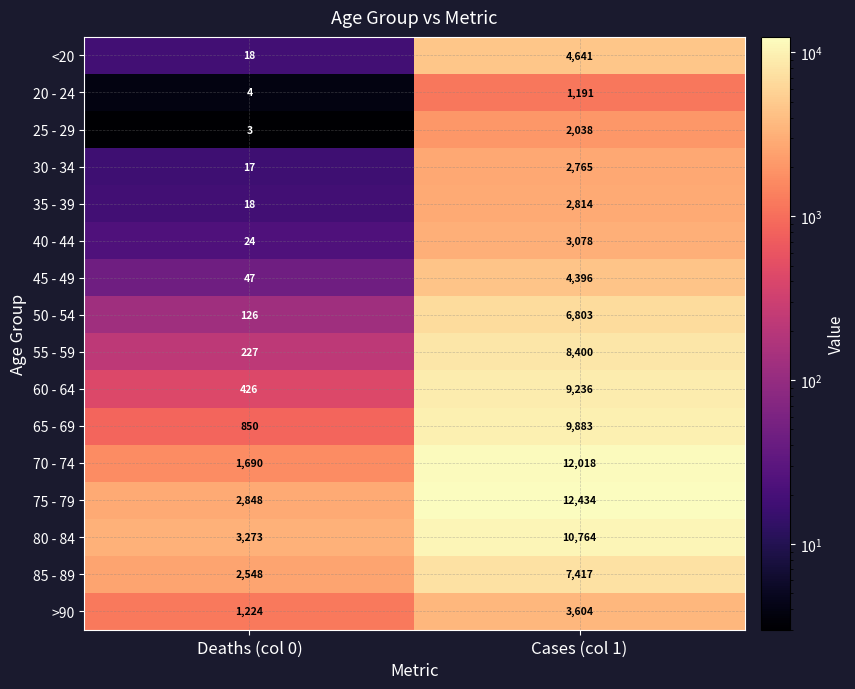

List the series in order of their peak value, lowest first.

20 - 24, 25 - 29, 30 - 34, 35 - 39, 40 - 44, >90, 45 - 49, <20, 50 - 54, 85 - 89, 55 - 59, 60 - 64, 65 - 69, 80 - 84, 70 - 74, 75 - 79